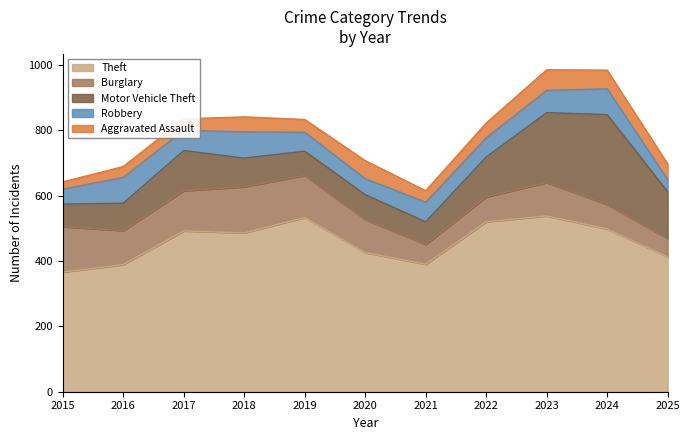

How many interior local valleys does the Aggravated Assault series have?

2